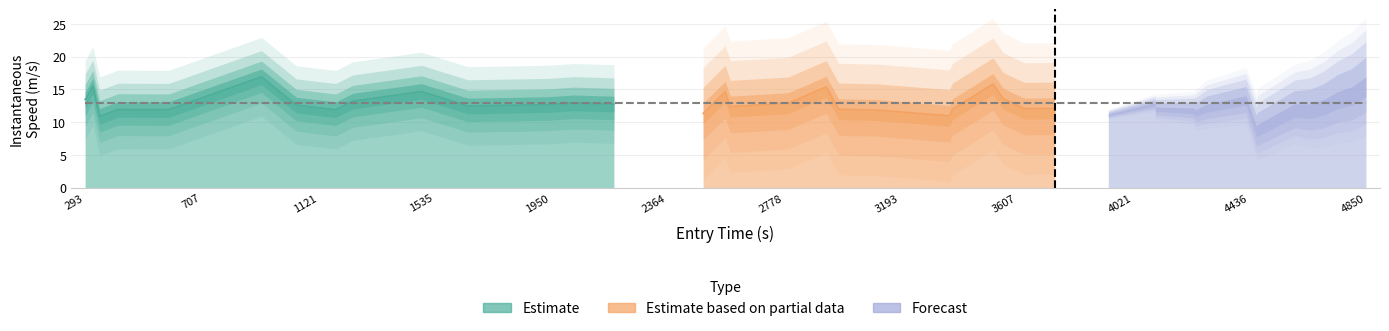

At how many categories does at least one series exceed 11?

15